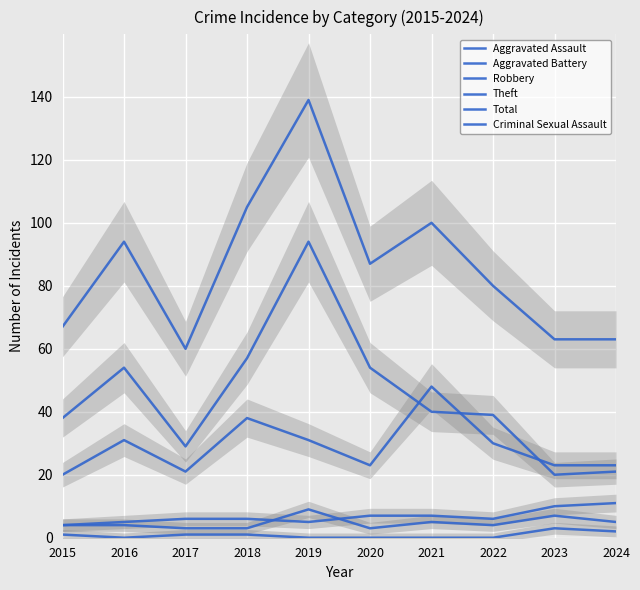

What is the sum of the Theft values at 2024 and 2021?

61